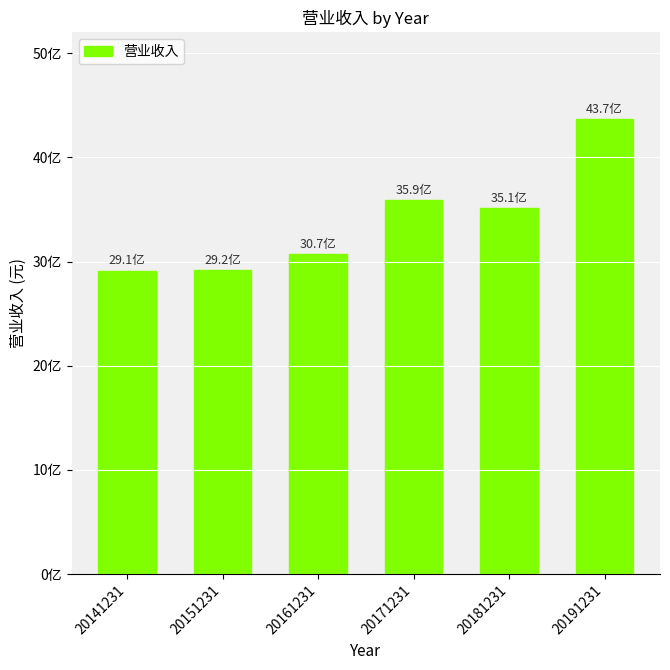

What is the smallest value displayed?

2913530799.8